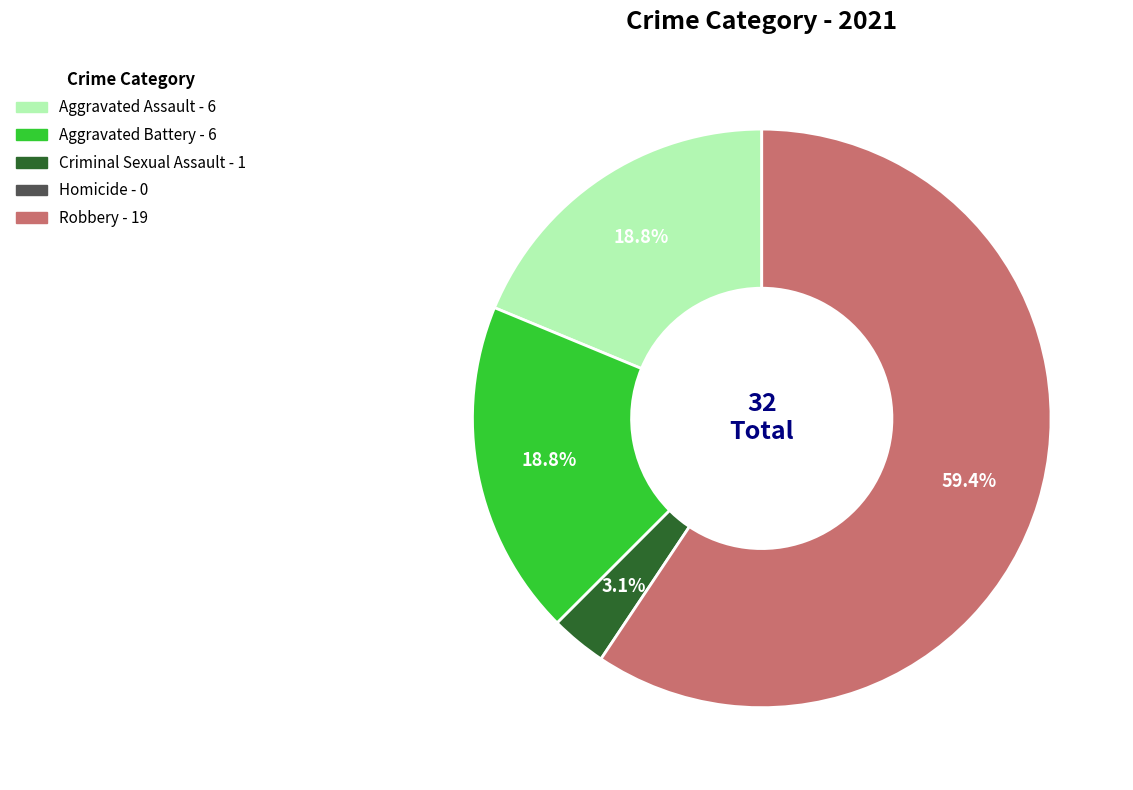

Is there any slice that represents more than half of the pie?

Yes